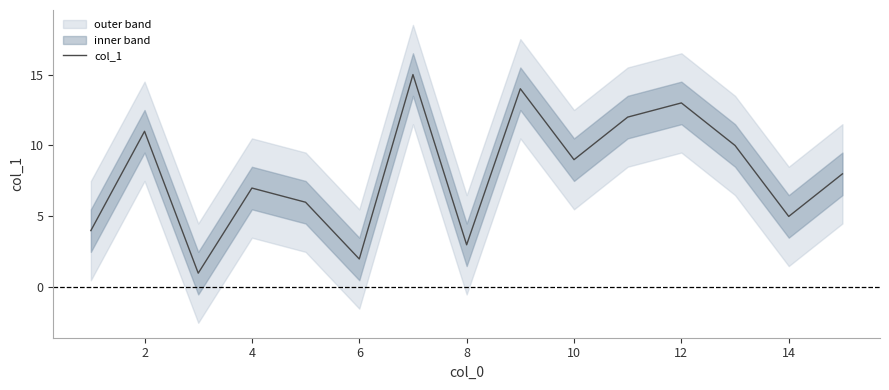

Is it true that col_1 equals 3 at 8?

True